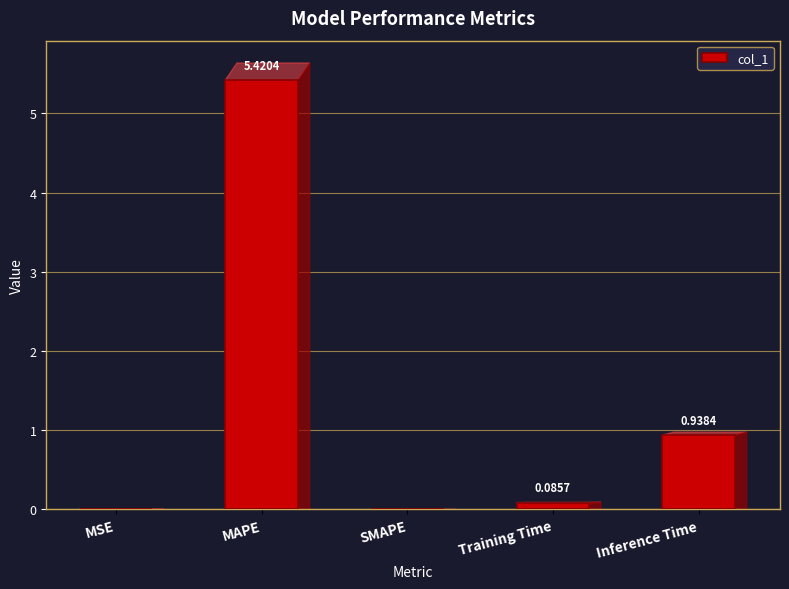

What is the maximum value shown in the chart?

5.4